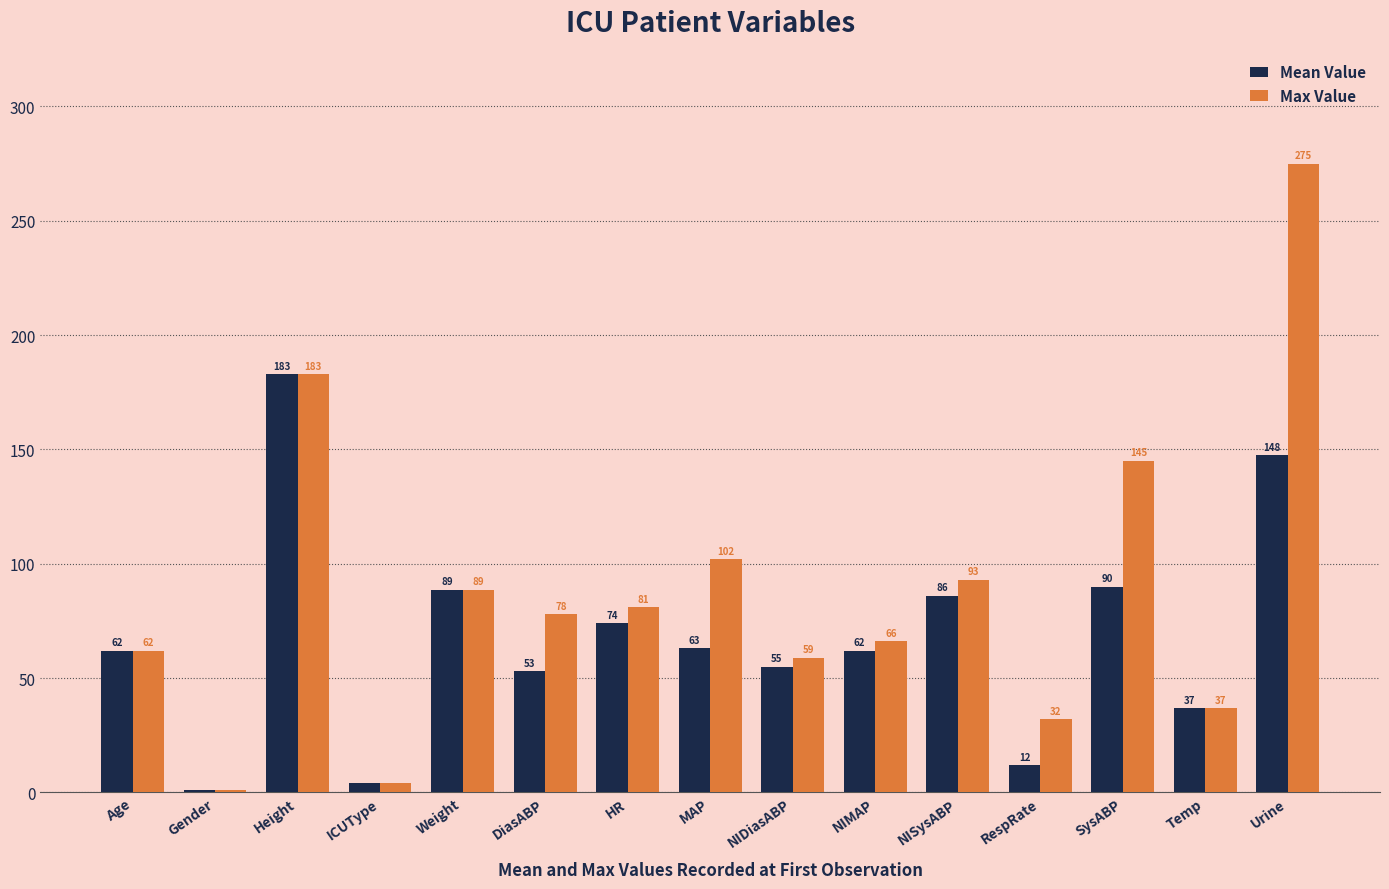

Between Age and RespRate, which series saw the biggest shift?

Mean Value